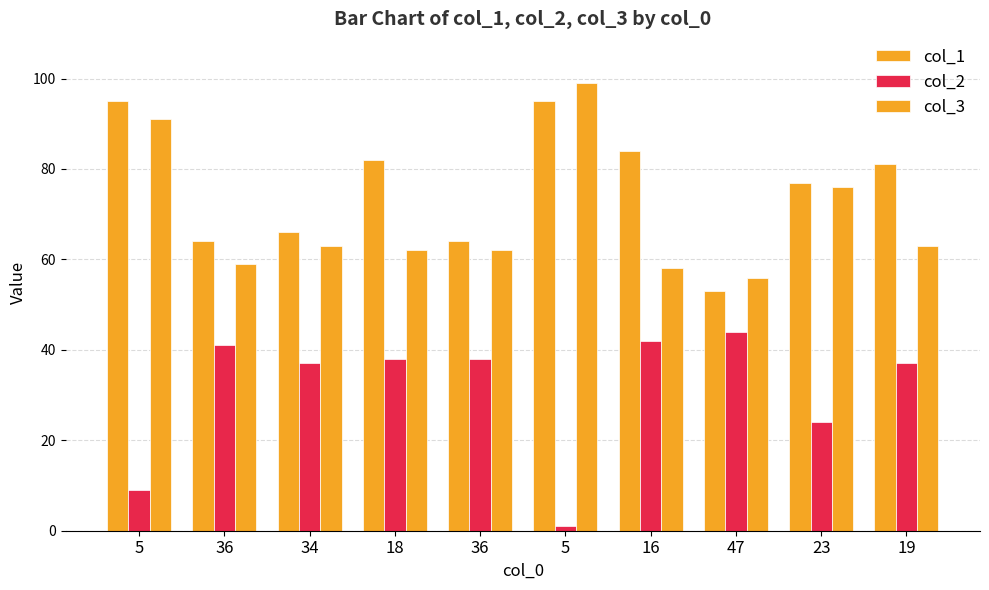

Which series has the largest total across all categories?

col_1